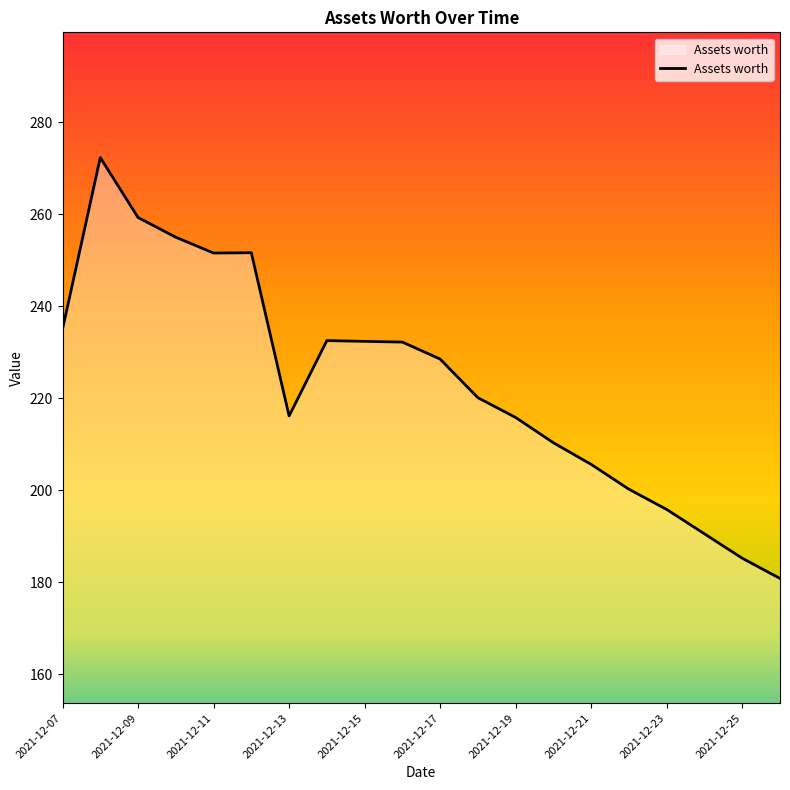

What is the smallest value displayed?

180.8